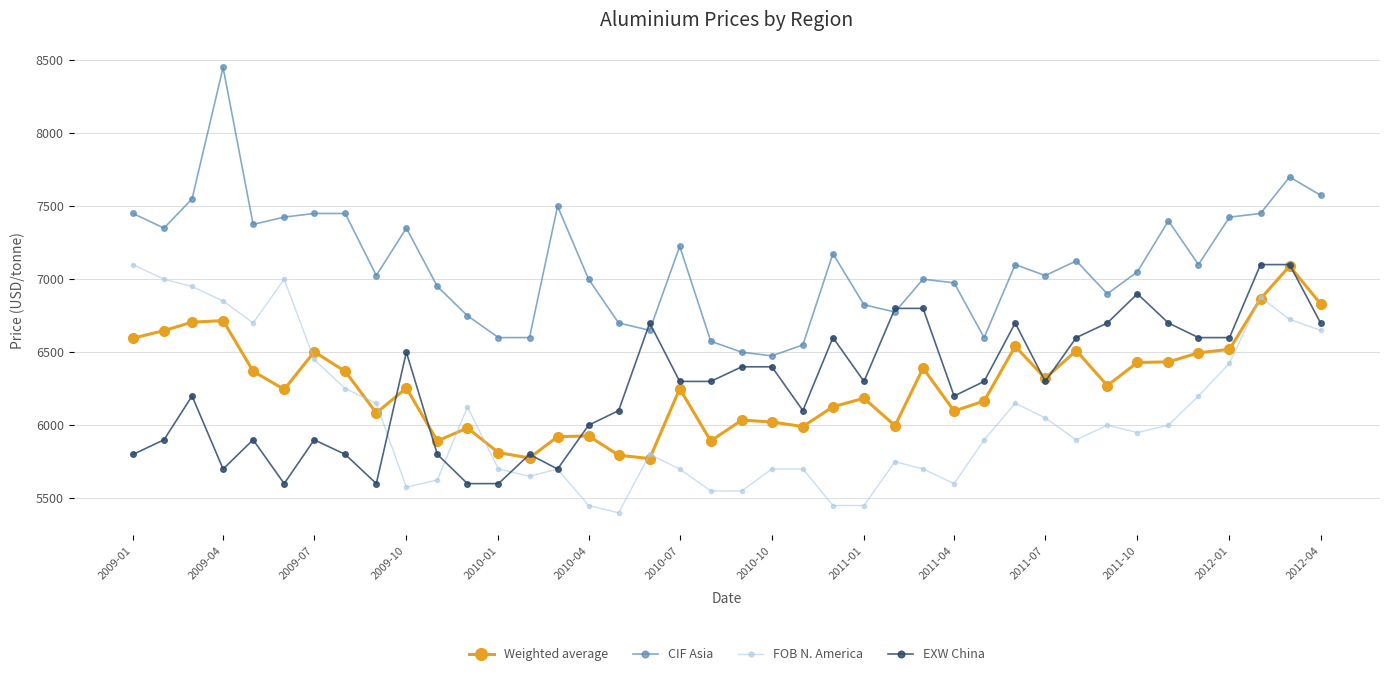

True or false: CIF Asia has more than 0 points higher than both neighbors.

True